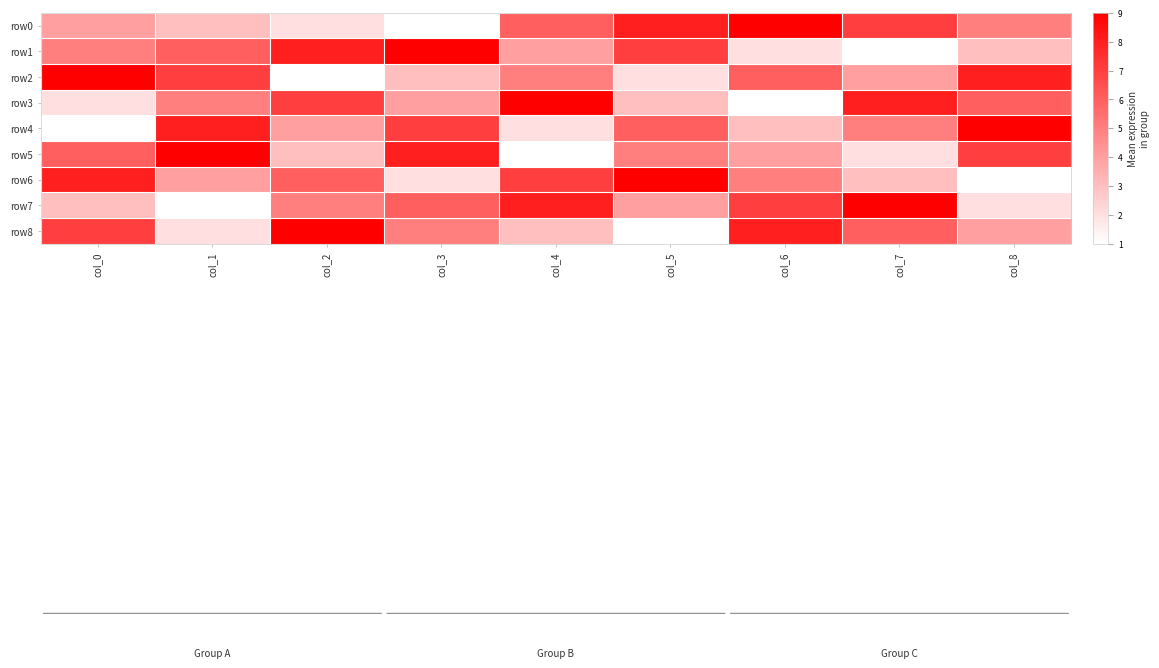

Which label corresponds to the largest value in the chart?

col_6